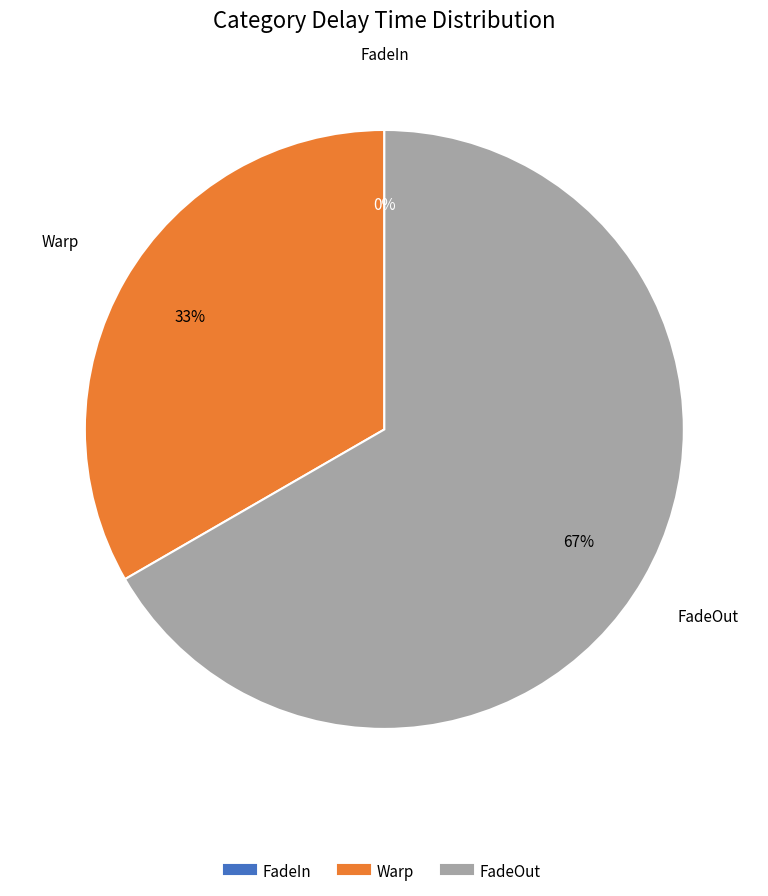

How many segments does this pie chart have?

3